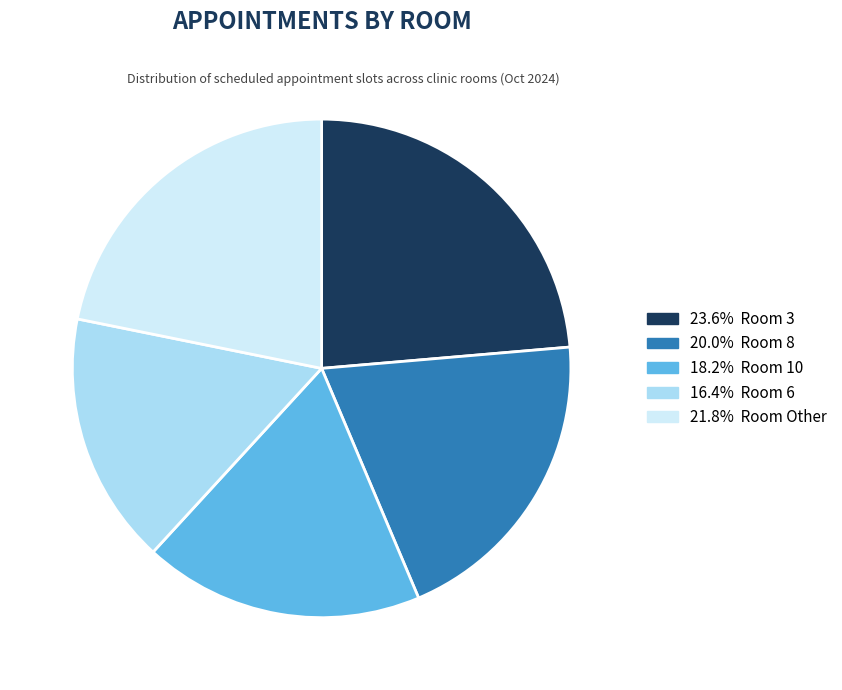

Is there a majority slice in this chart?

No